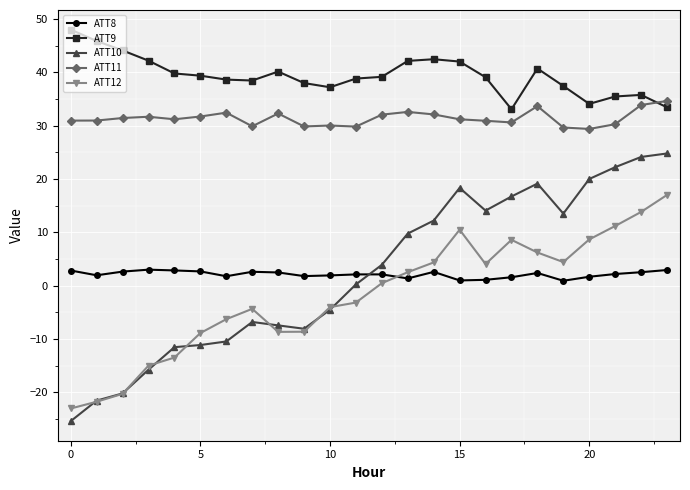

Is this an area chart (filled region under the line)?

No